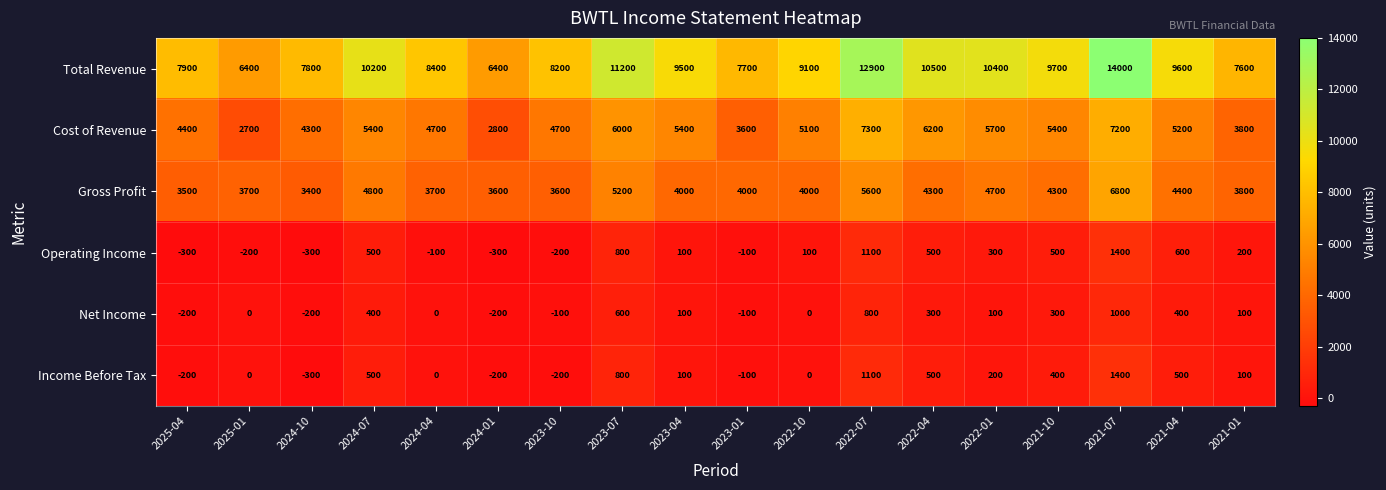

What is the difference between the maximum and minimum values in the Income Before Tax series?

1700